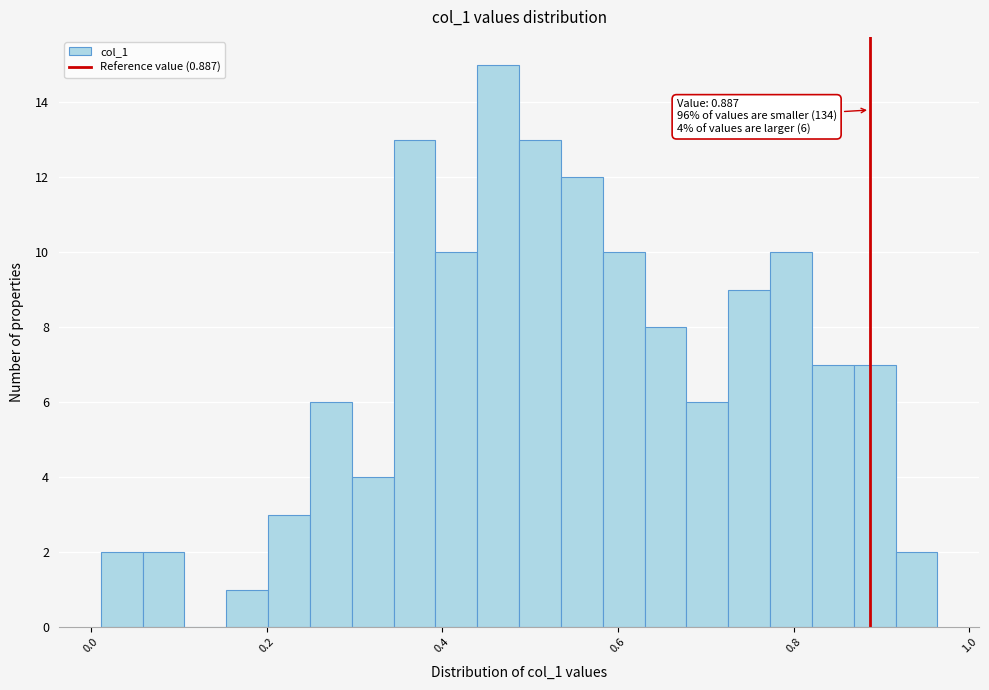

Around what value on the x-axis is the tallest bar? Give the approximate position of its centre, as read against the axis.

0.46